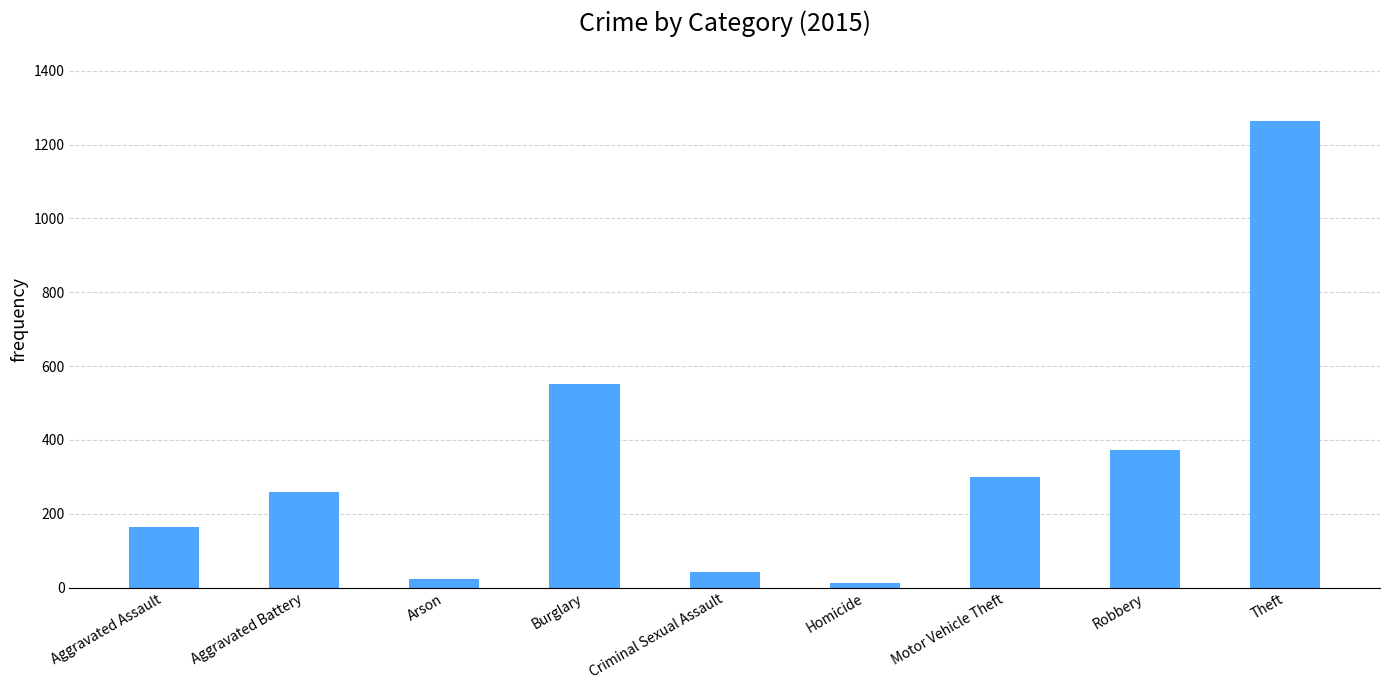

Where is the data nearest to the value 638?

Burglary